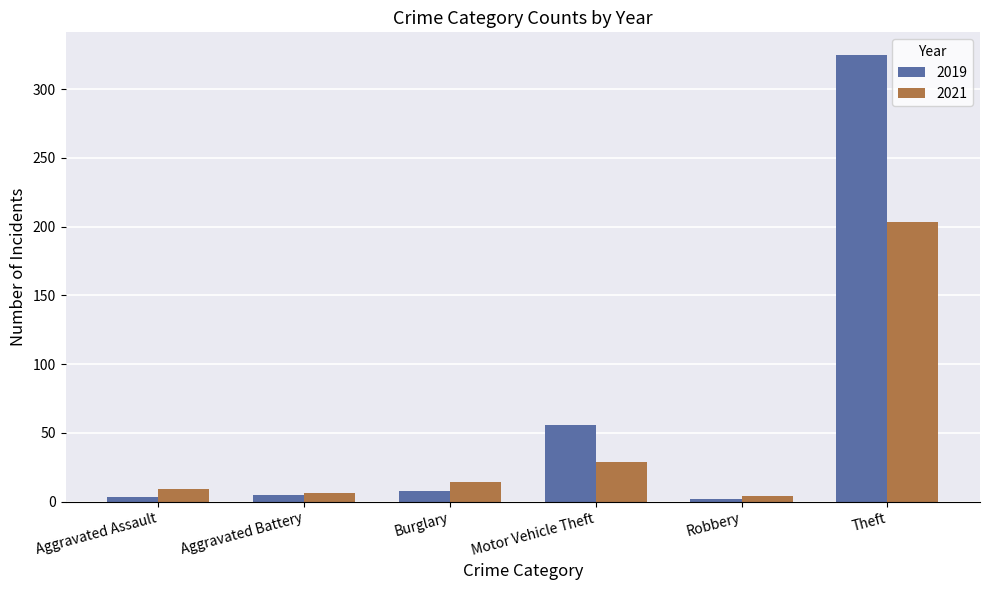

What is the smallest value displayed?

2